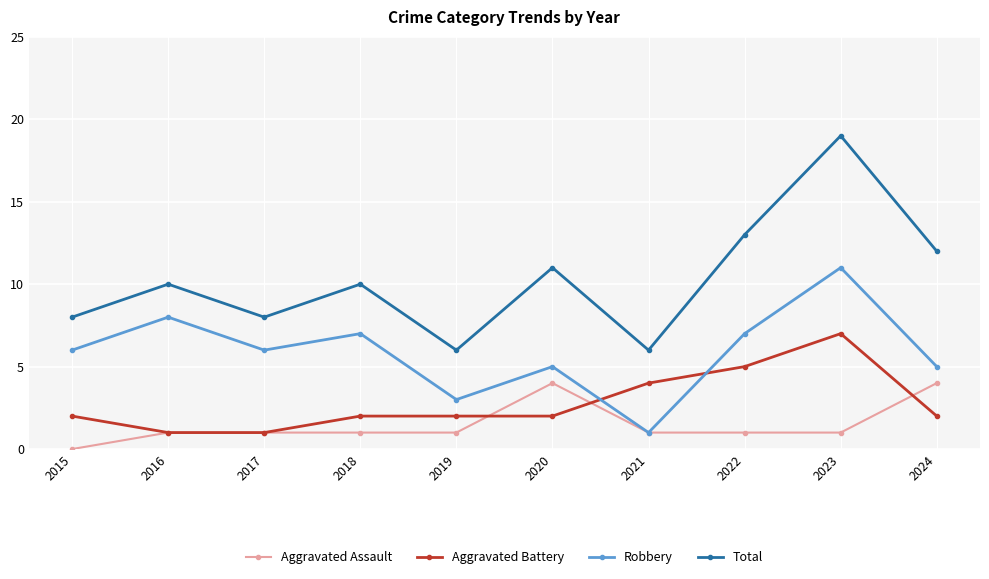

What is the average value of the Robbery series?

6